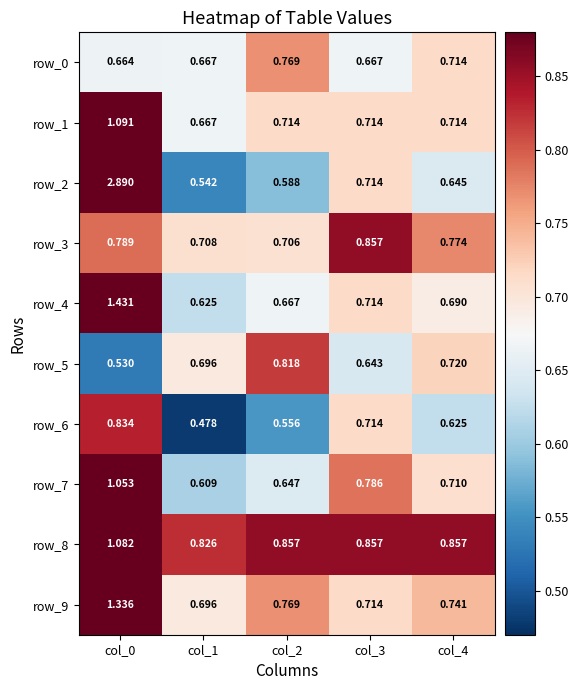

Which series changed the most between col_0 and col_2?

row_2